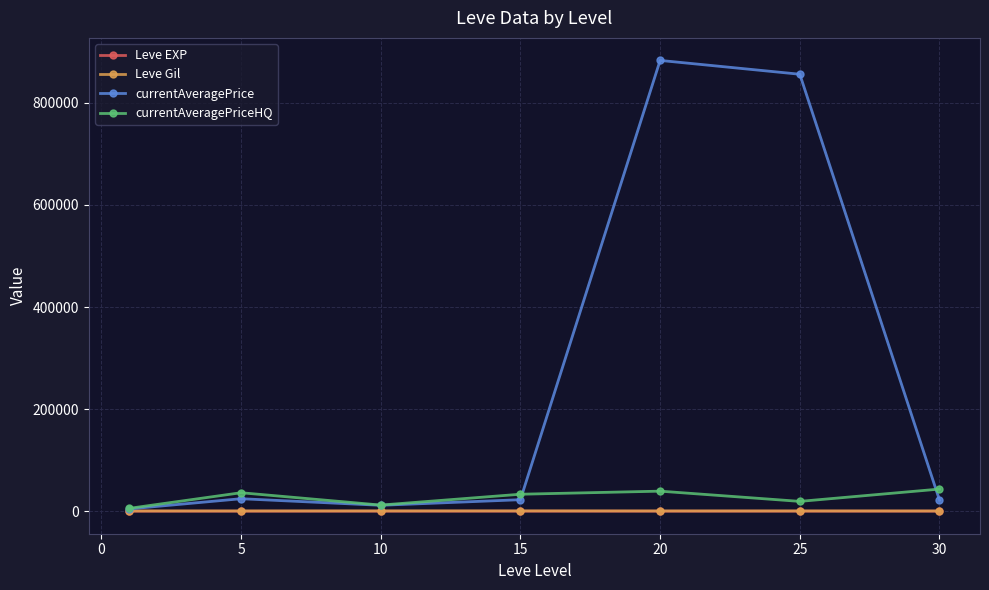

How many interior local peaks does the currentAveragePriceHQ series have?

2